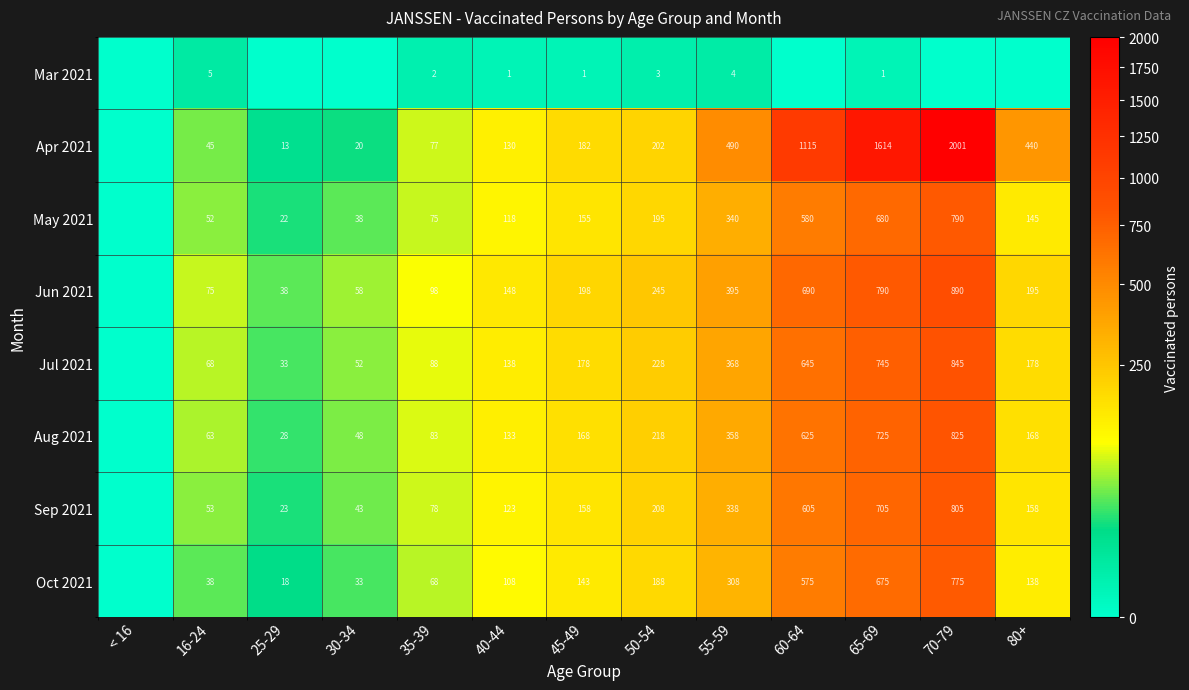

Between 35-39 and 40-44, which series saw the biggest shift?

Apr 2021